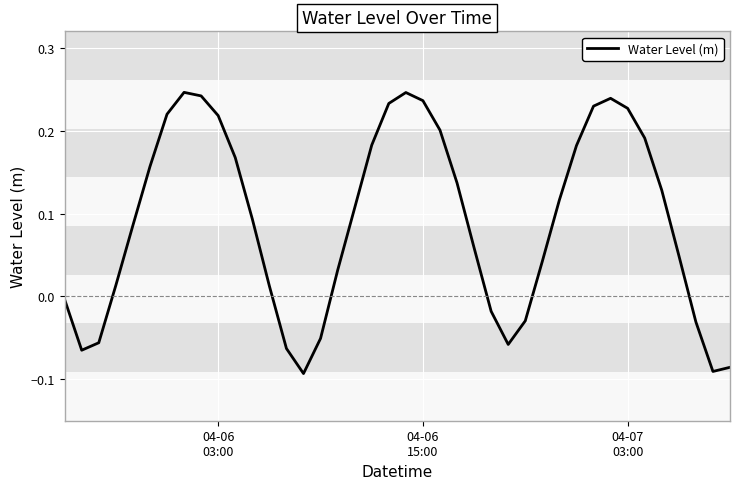

What is the greatest value displayed?

0.2